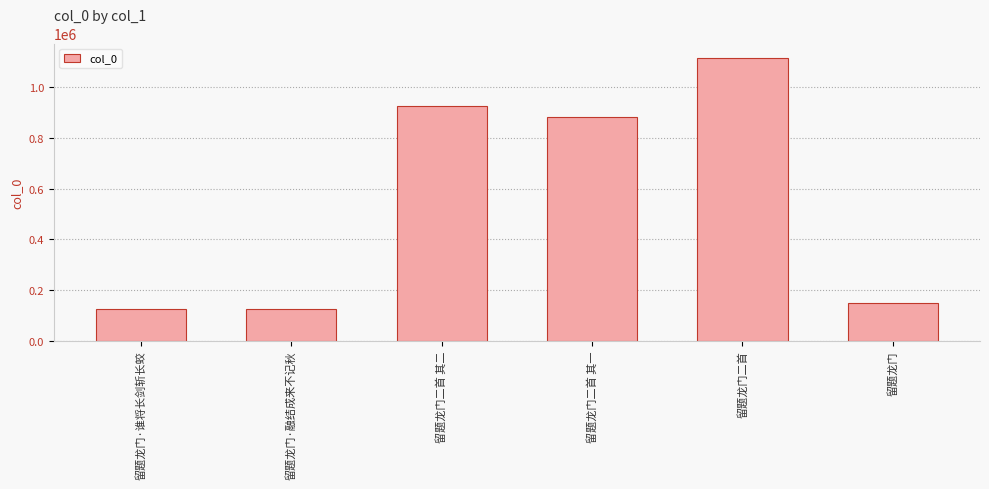

What is the ratio of the value at 留题龙门二首 其一 to the value at 留题龙门二首 其二?

1.0